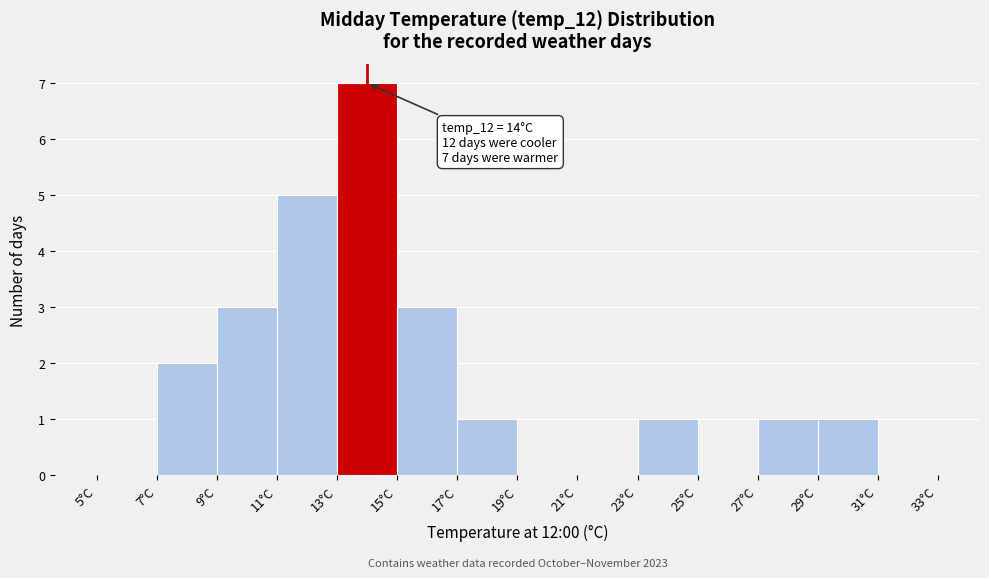

Which range on the x-axis has the tallest bar?

13 to 15